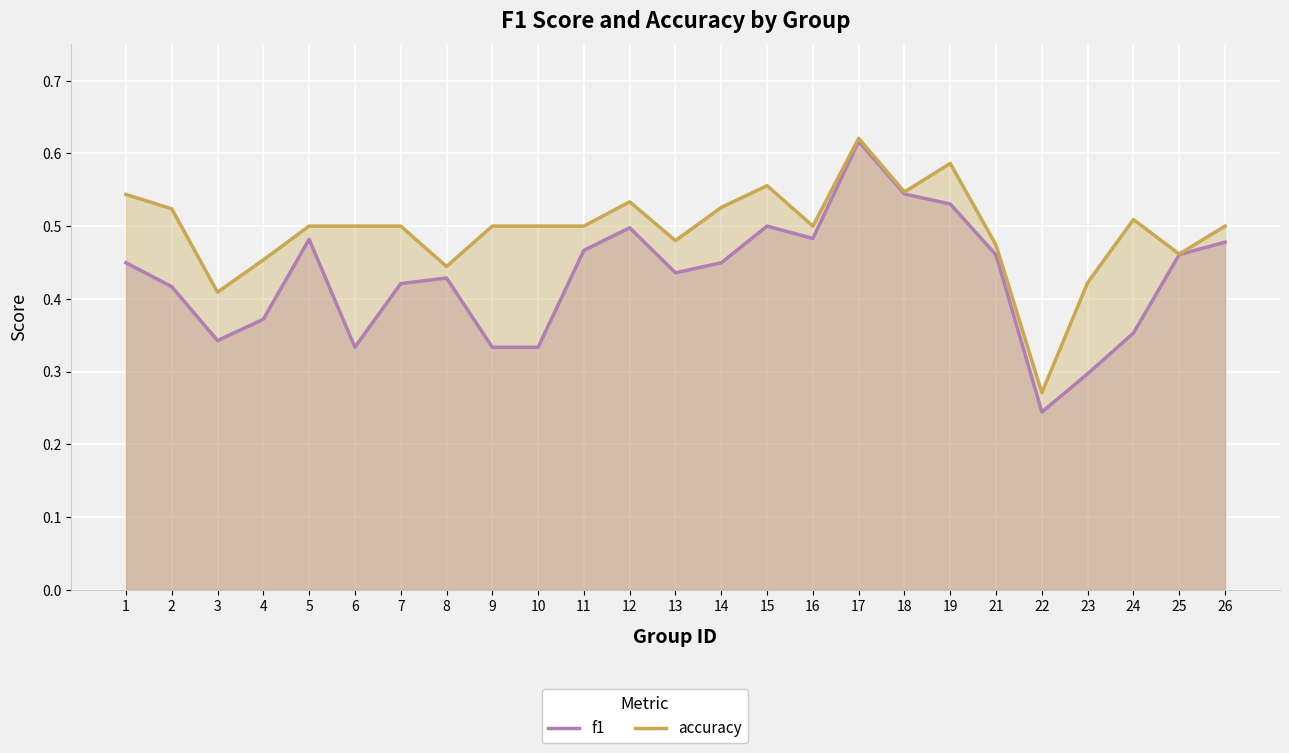

What is the difference between the f1 values at 15 and 8?

0.1